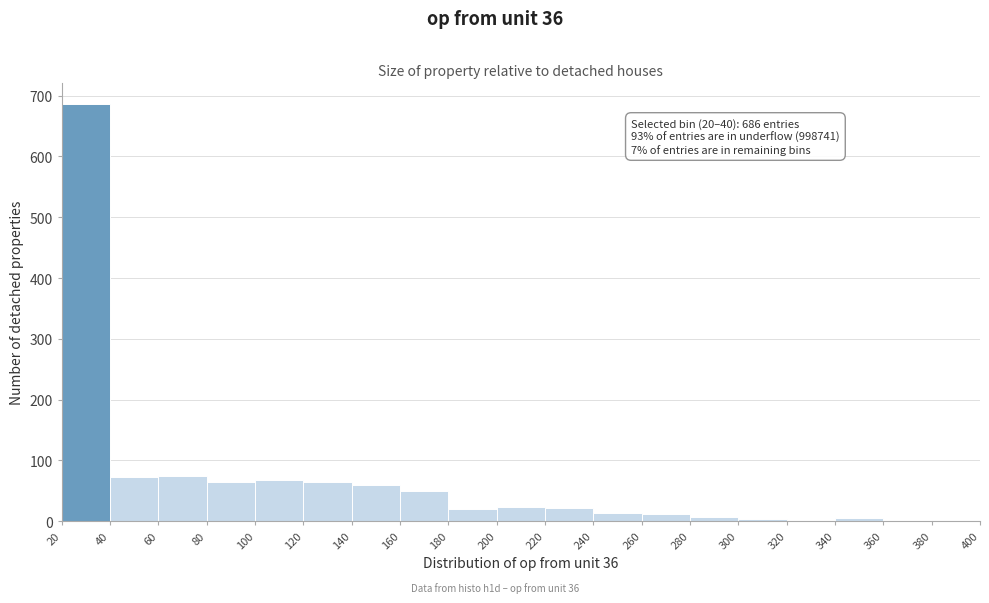

Which range on the x-axis has the tallest bar?

20 to 40